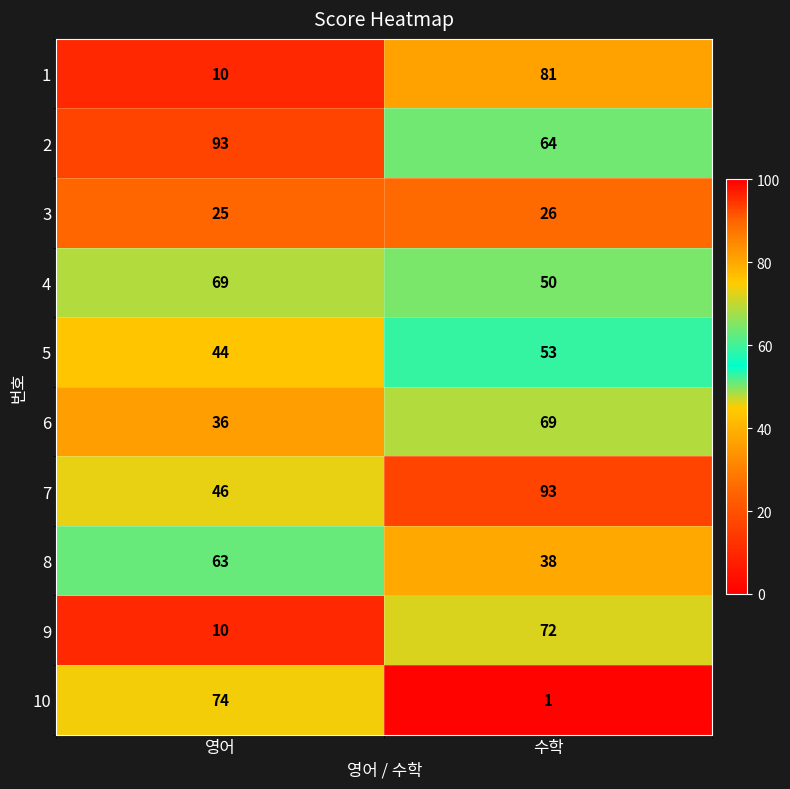

At 수학, list the series in order from largest to smallest.

7, 1, 9, 6, 2, 5, 4, 8, 3, 10